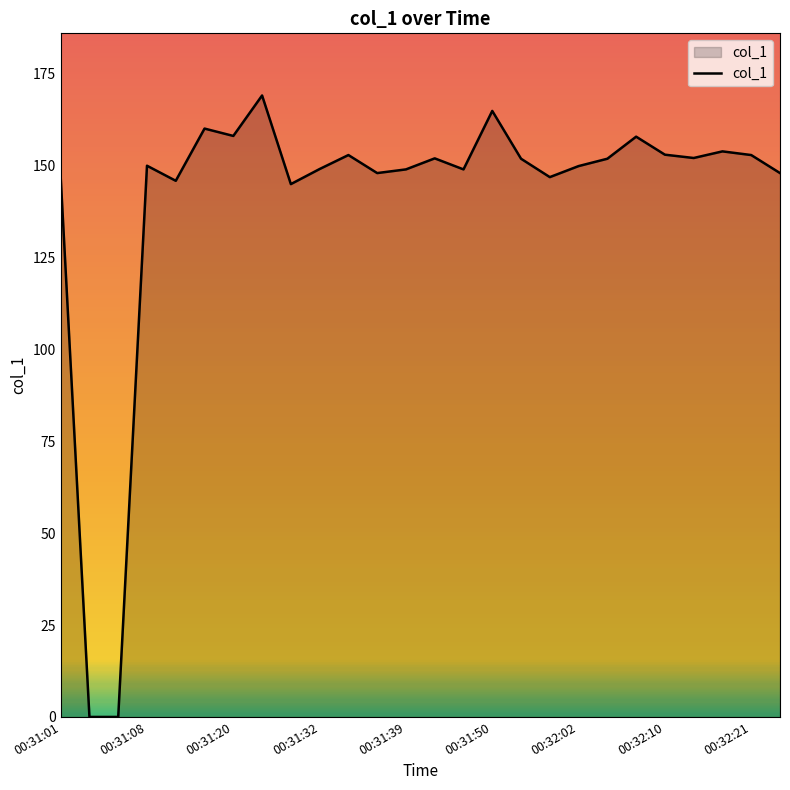

What is the sum of all values?

3656.1